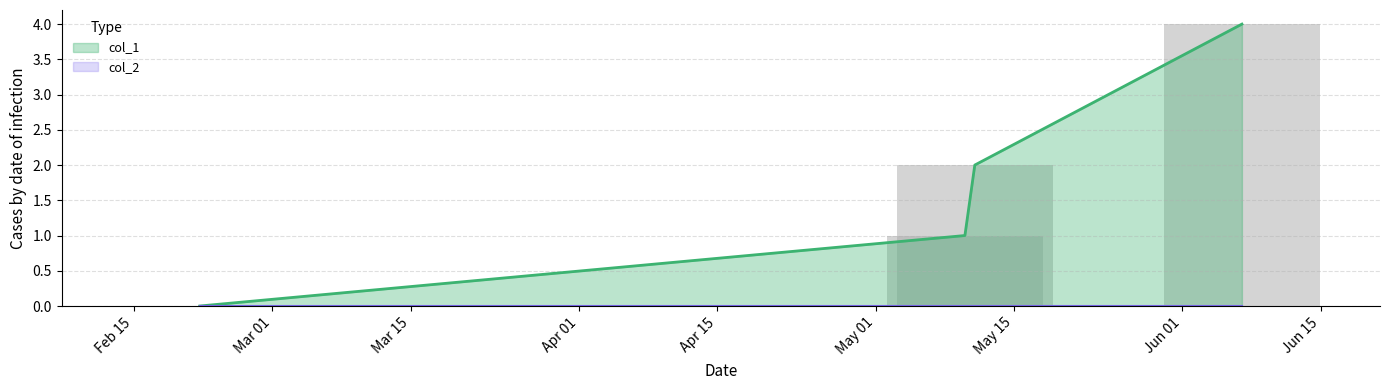

Is it true that the value at Apr 01 is 1?

False